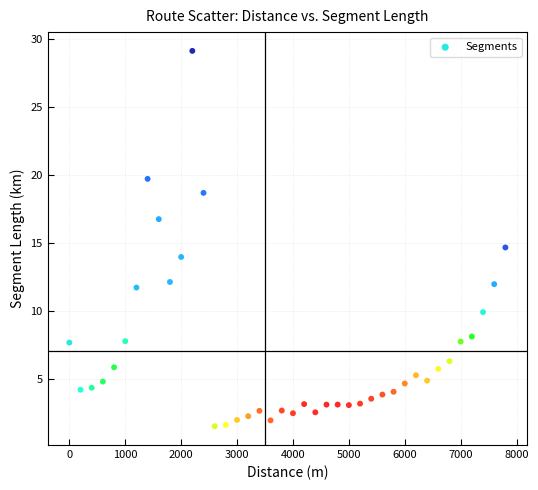

What Y value in the scatter plot is closest to 15?

14.6